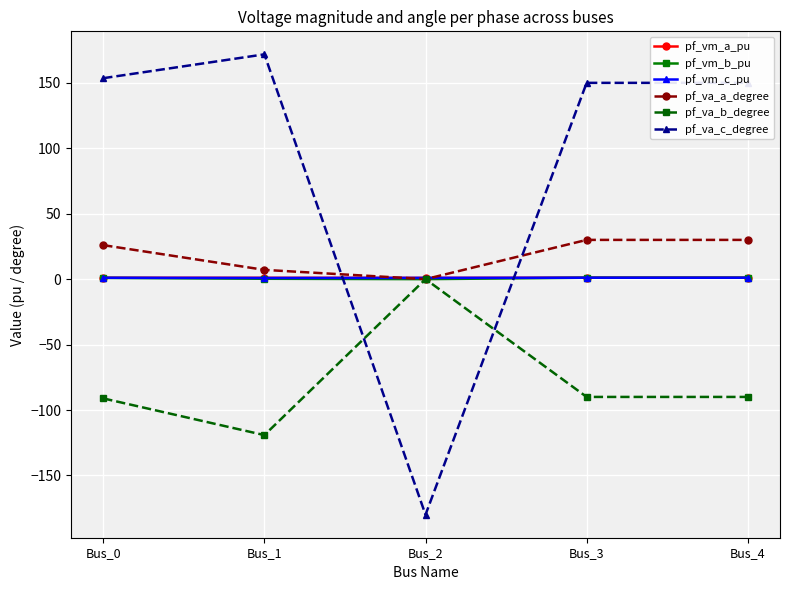

Between Bus_2 and Bus_4, which series saw the biggest shift?

pf_va_c_degree